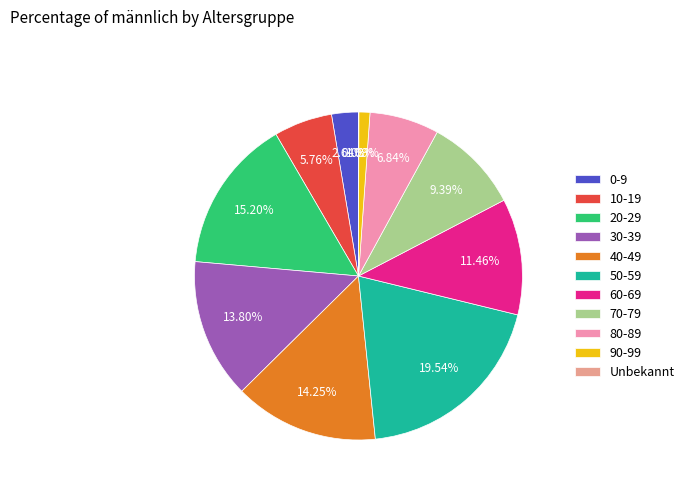

To the nearest percent, what portion does 10-19 represent?

6%